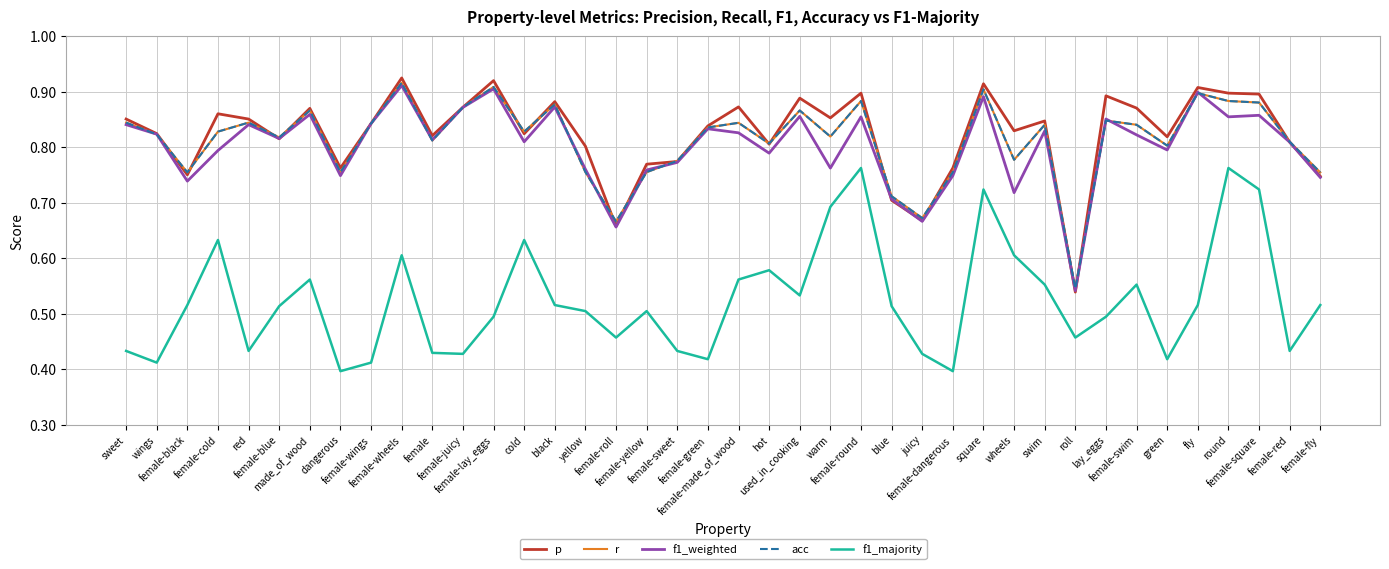

Does the chart display data point markers on the line(s)?

No